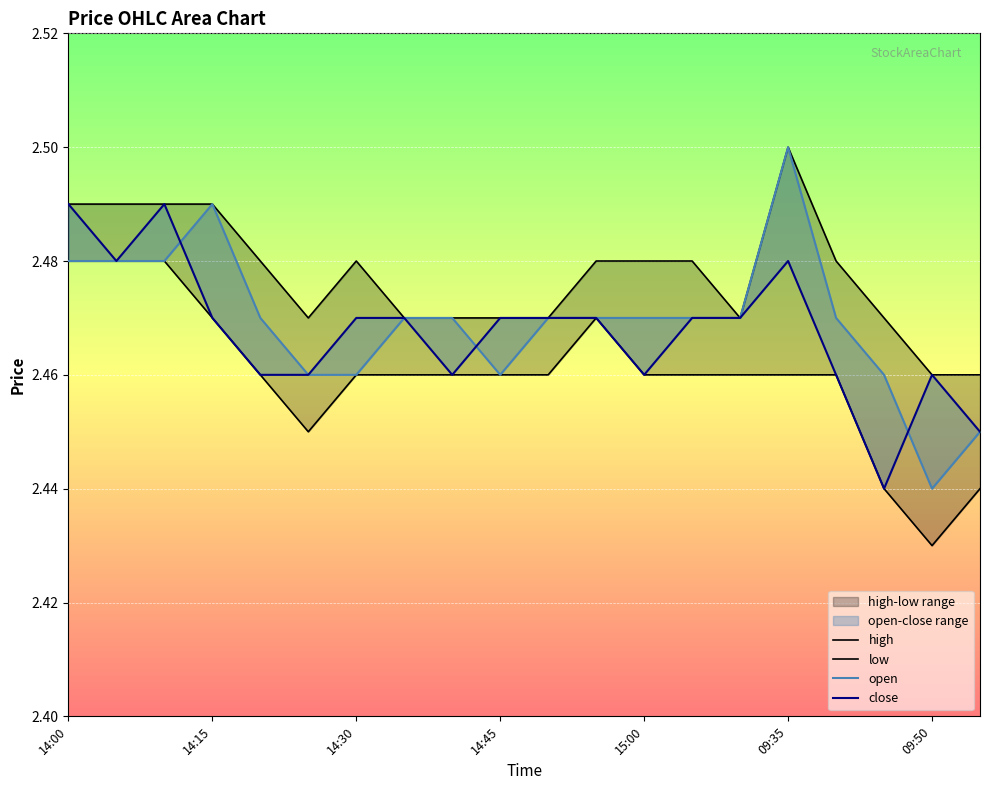

What is the label of the 13th point from the right?

7